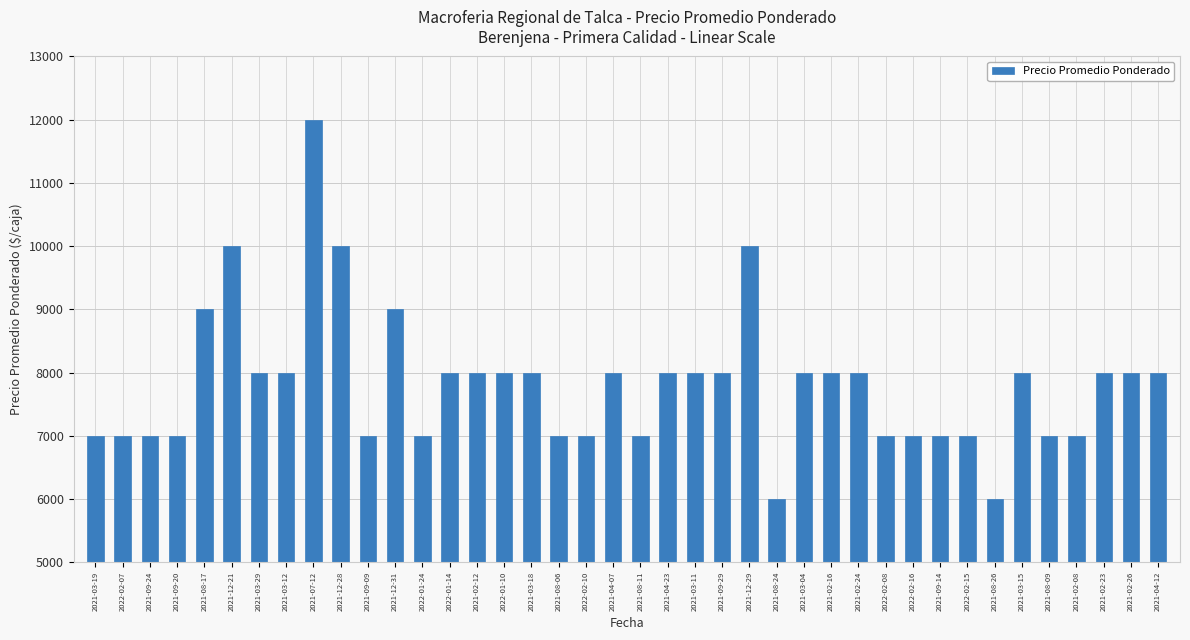

What is the sum of the values at 2021-02-24 and 2022-01-14?

16000